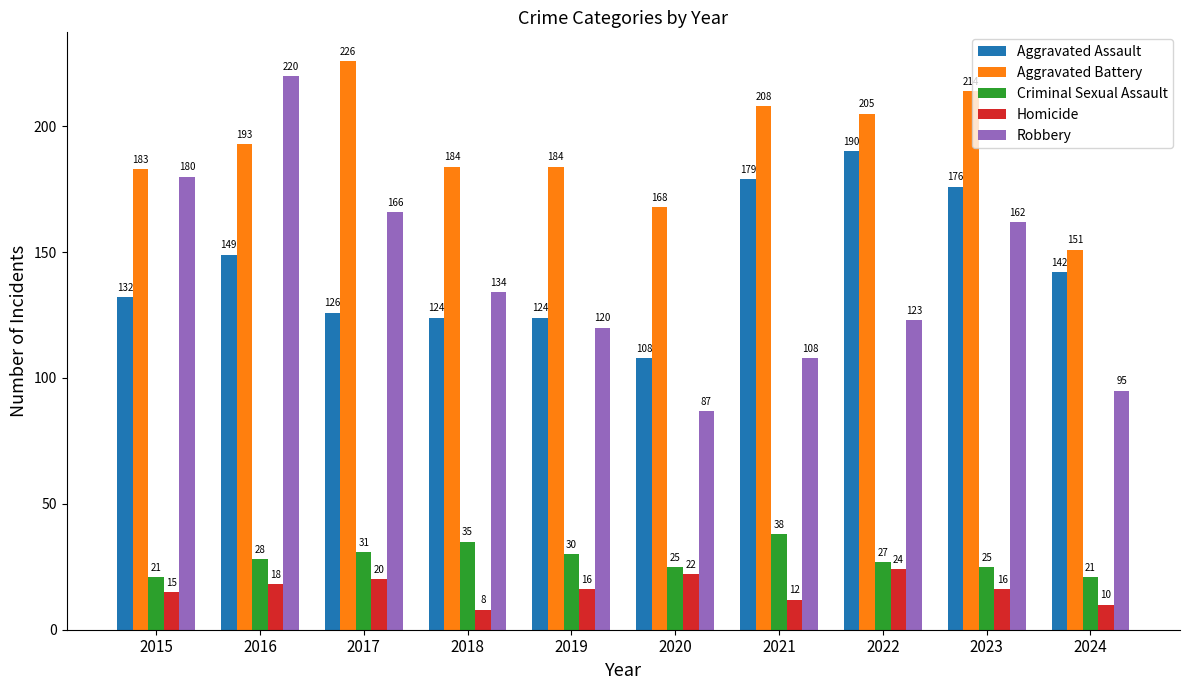

At which category is the sum across all series the highest?

2016